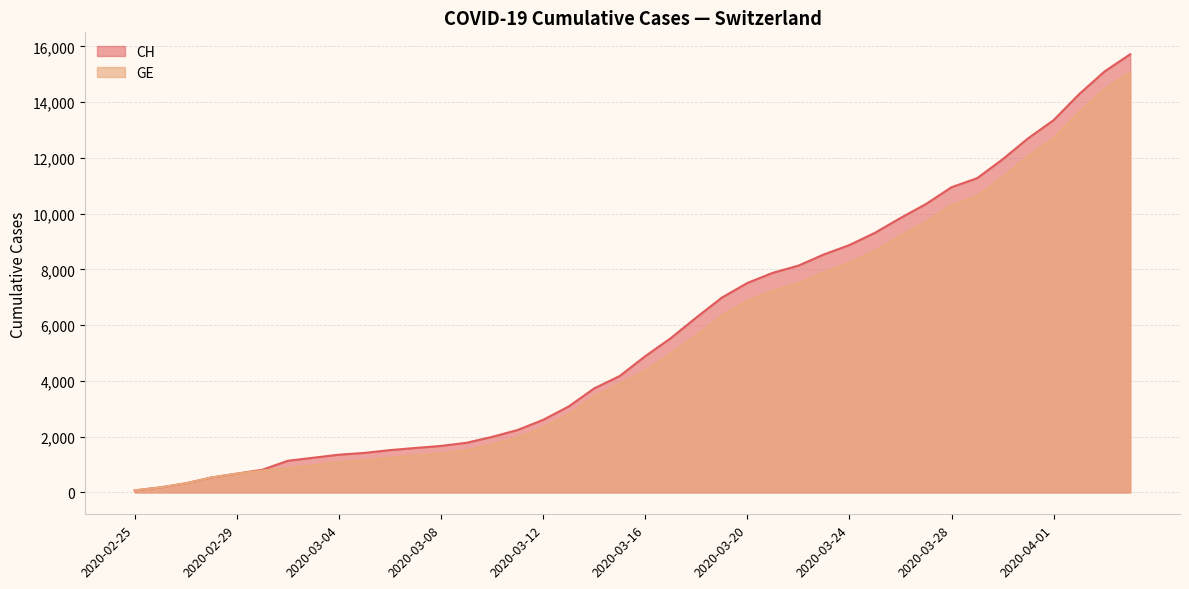

True or false: CH and GE intersect in this chart.

False